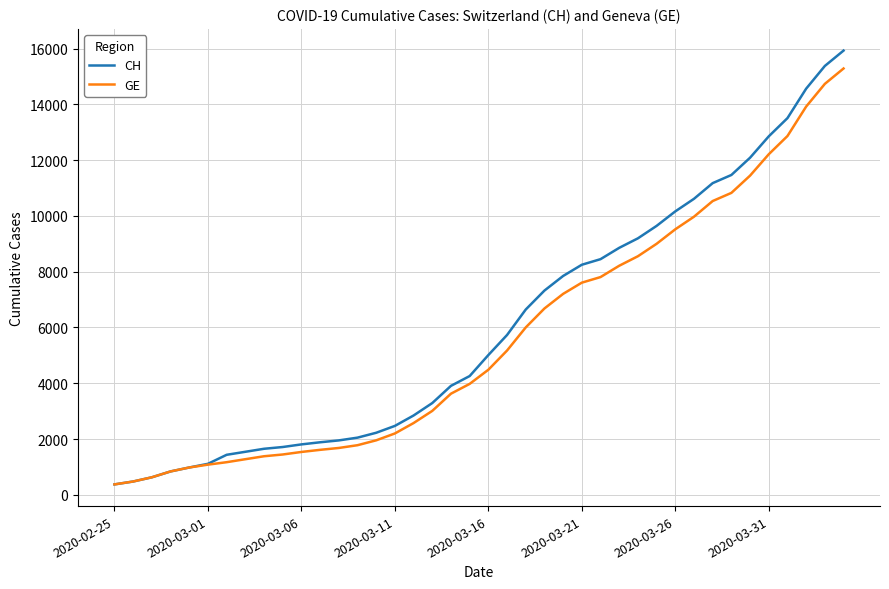

Which series has the largest range (max minus min)?

CH